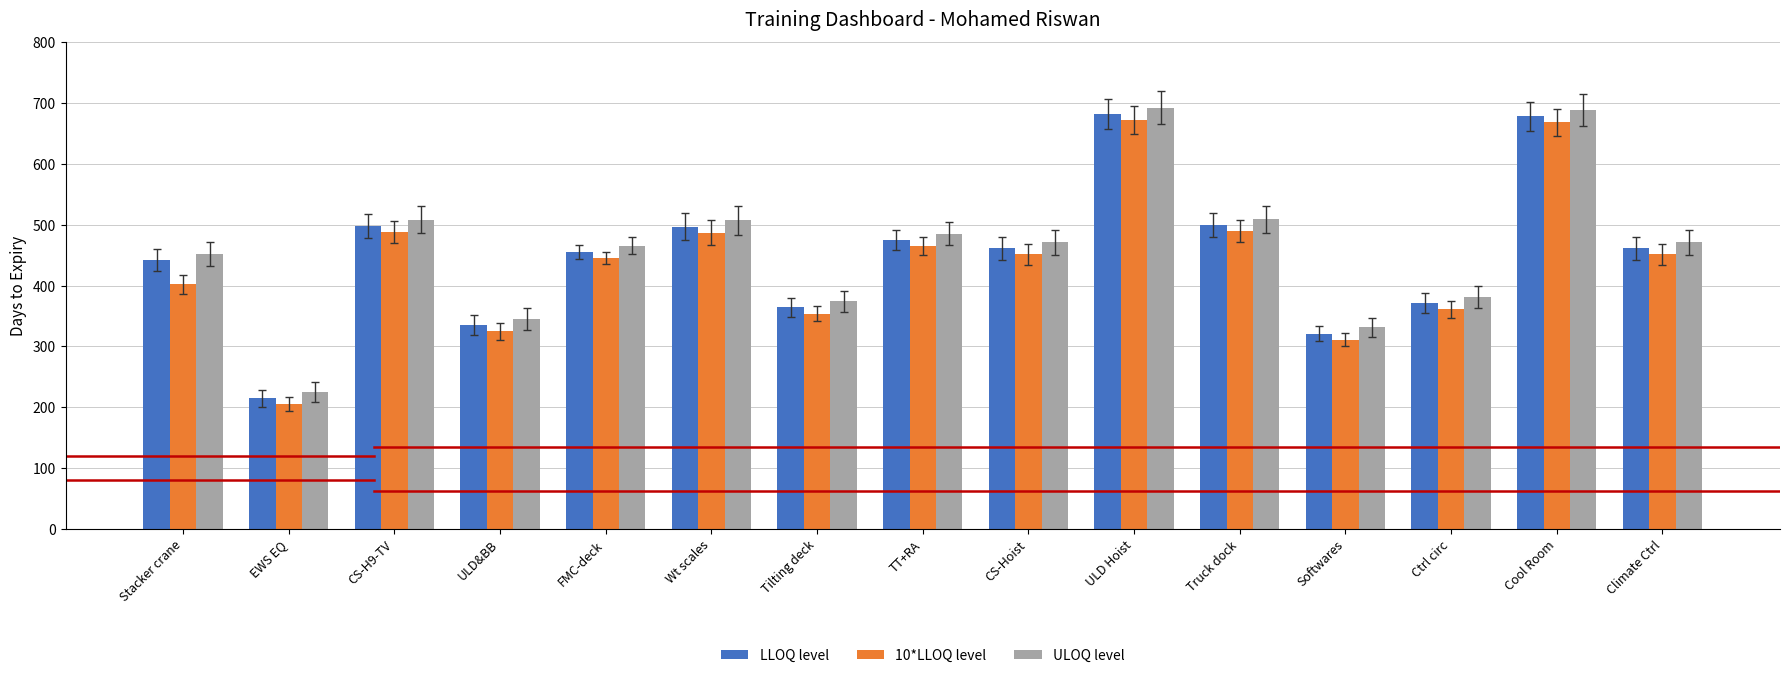

Is it true that LLOQ level equals 335 at ULD&BB?

True